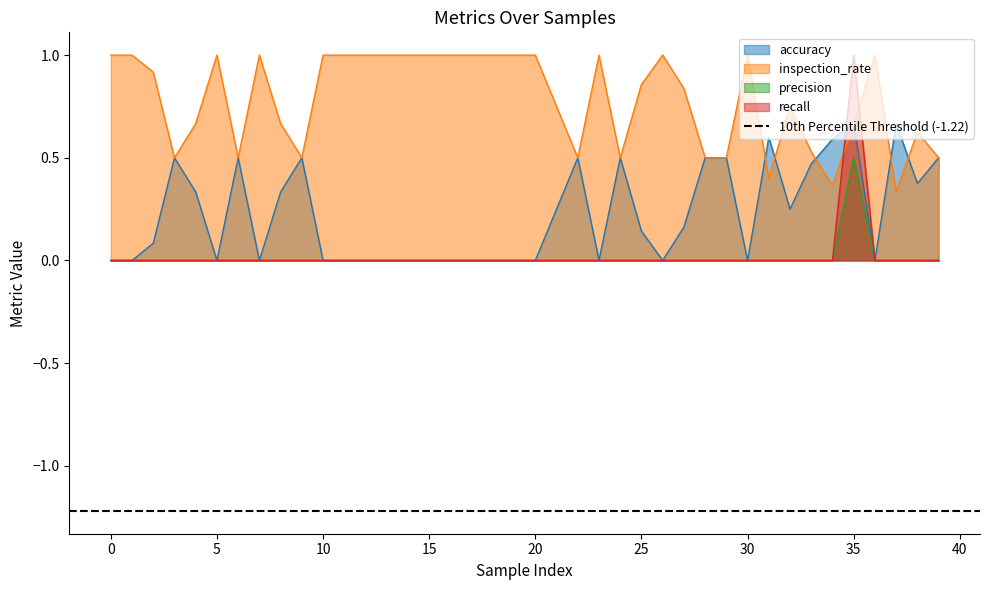

Rank the series by their maximum value, from highest to lowest.

inspection_rate, recall, accuracy, precision